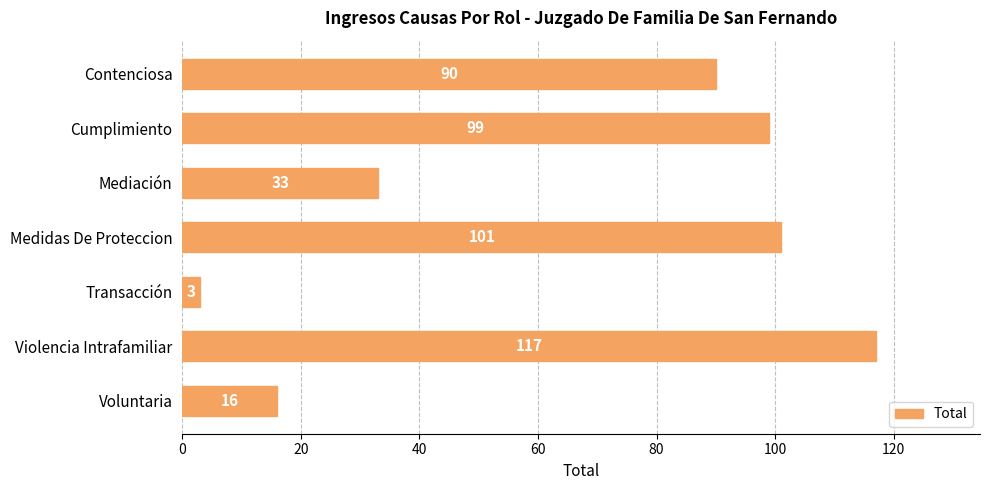

Reading top to bottom, list all the values displayed in this chart.

Contenciosa=90	Cumplimiento=99	Mediación=33	Medidas De Proteccion=101	Transacción=3	Violencia Intrafamiliar=117	Voluntaria=16